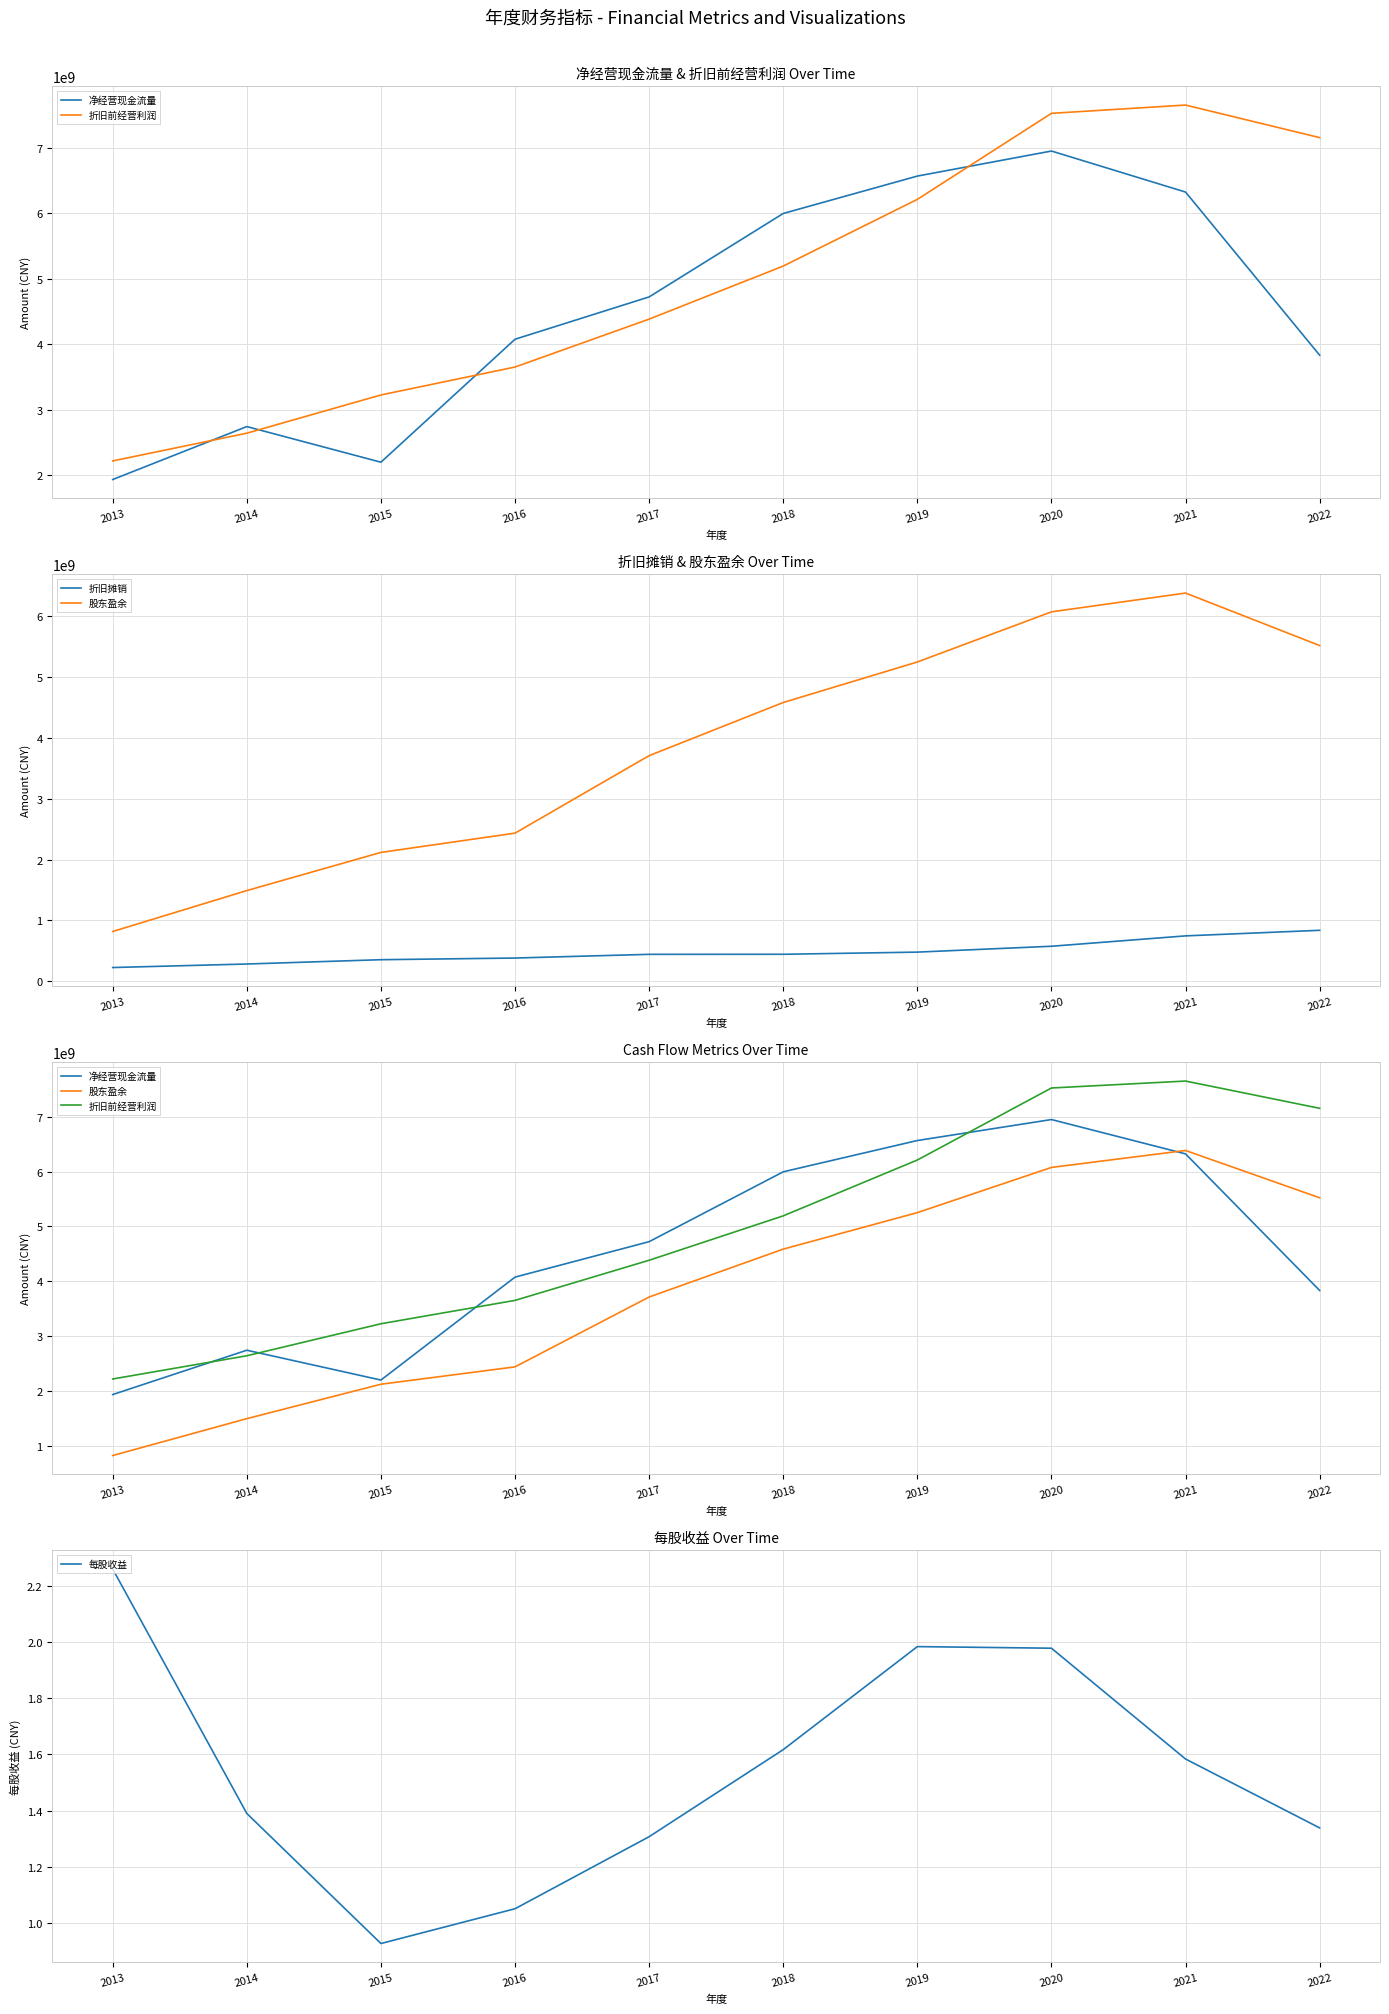

Reading left to right, transcribe all the data shown in this chart.

净经营现金流量: 1930187429.4	2739330825.6	2194831656.3	4074050747.8	4720977581.8	5996242501.6	6567569488.5	6950432015.0	6323508784.1	3830314321.7
折旧前经营利润: 2214400603.9	2638316923.8	3222484080.5	3649325610.4	4381787589.0	5192260789.3	6211745814.4	7526475737.8	7653035453.0	7155419980.6
折旧摊销: 224355452.7	282182899.5	353025054.9	380615281.2	441338880.7	442285197.9	477901691.8	574377892.5	744983348.6	836826139.6
股东盈余: 817118616.8	1490491527.3	2118376205.1	2435682409.0	3710789739.3	4585033920.8	5251512200.1	6076412778.8	6385717755.0	5522092057.1
每股收益: 2.3	1.4	0.9	1.1	1.3	1.6	2.0	2.0	1.6	1.3